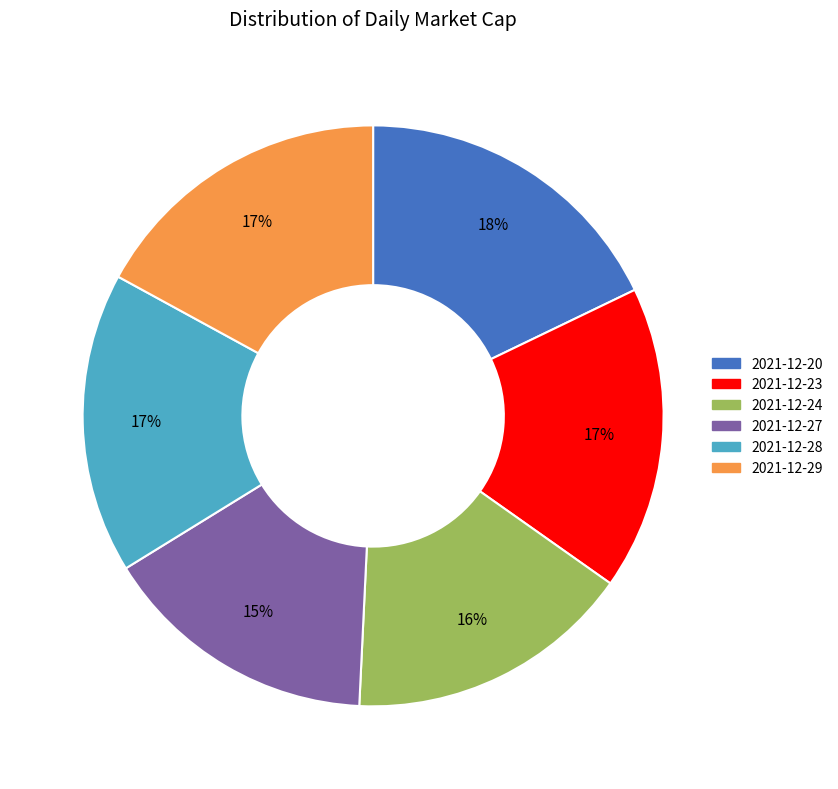

To the nearest percent, what is the combined percentage of 2021-12-23 and 2021-12-27?

32%